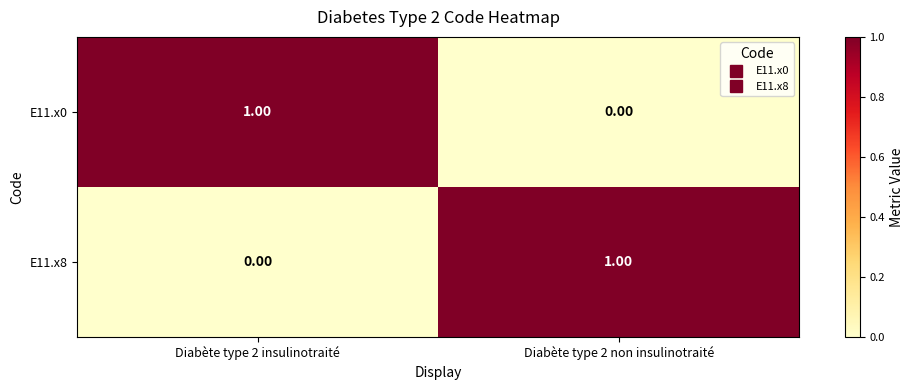

Rank the series at Diabète type 2 insulinotraité from lowest to highest value.

E11.x8, E11.x0